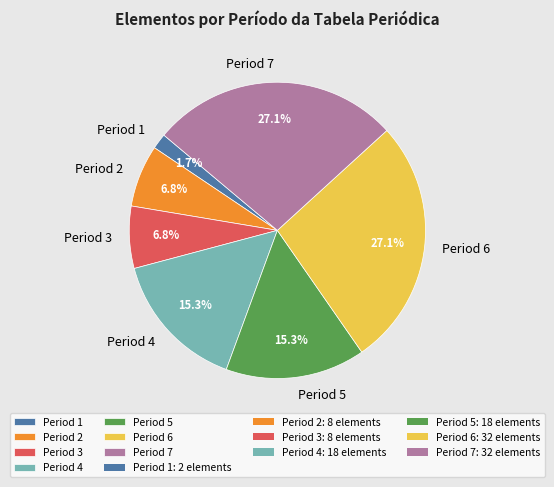

What is the total percentage of Period 6 and Period 2?

33.9%